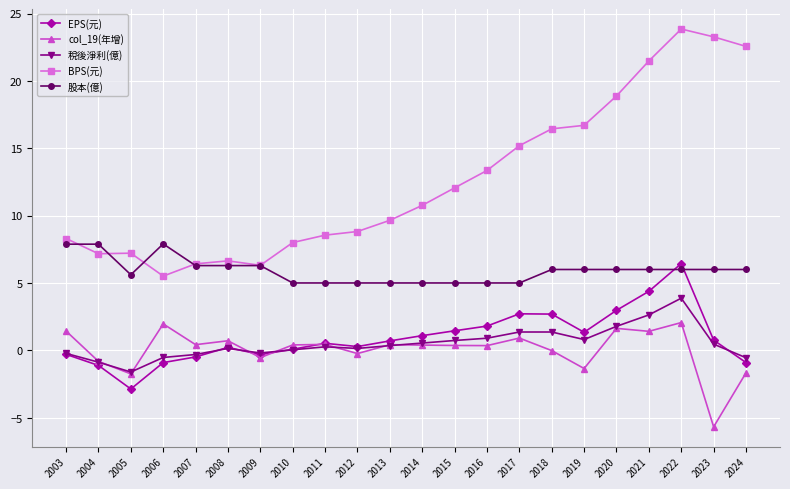

Where is the first local minimum for 股本(億)?

2005